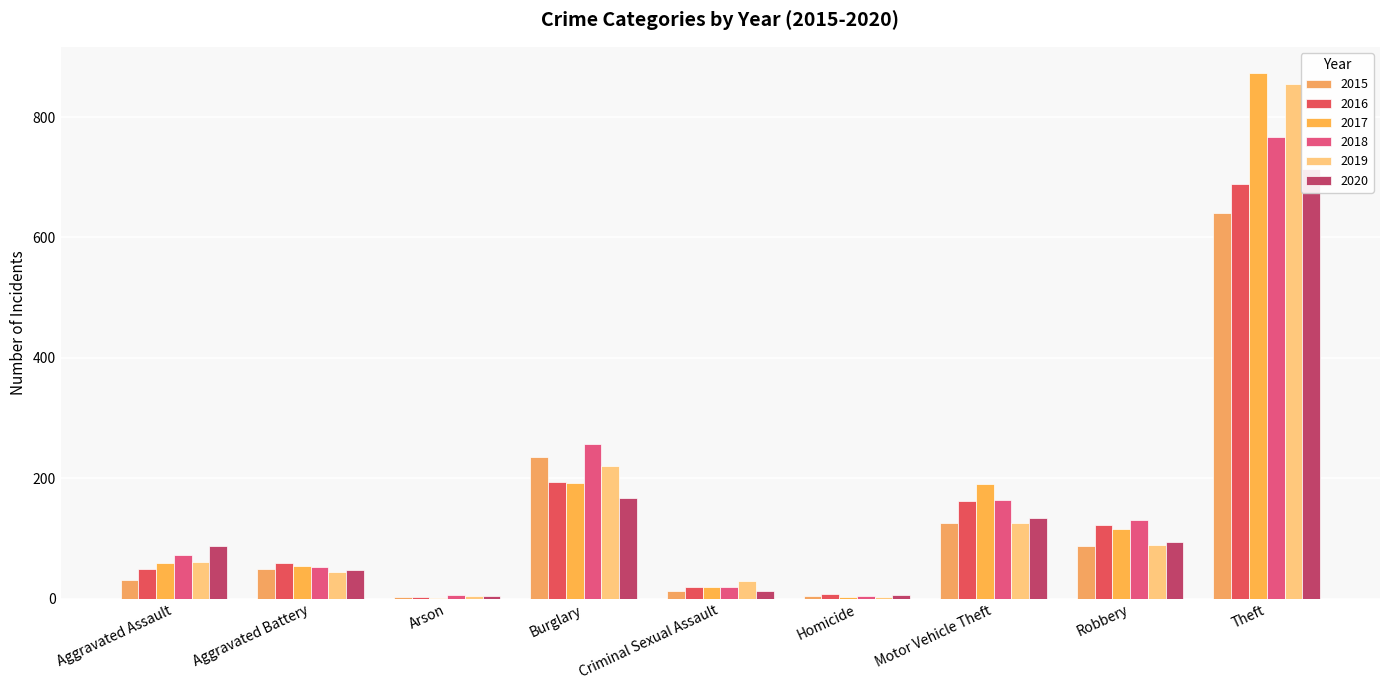

Reading left to right, transcribe all the data shown in this chart.

2015: 31	50	3	236	13	4	125	87	641
2016: 50	60	3	194	19	8	163	123	689
2017: 59	54	1	192	19	2	191	115	873
2018: 72	52	6	257	19	5	164	130	767
2019: 61	45	5	221	29	3	125	89	855
2020: 88	48	4	167	13	6	134	94	714